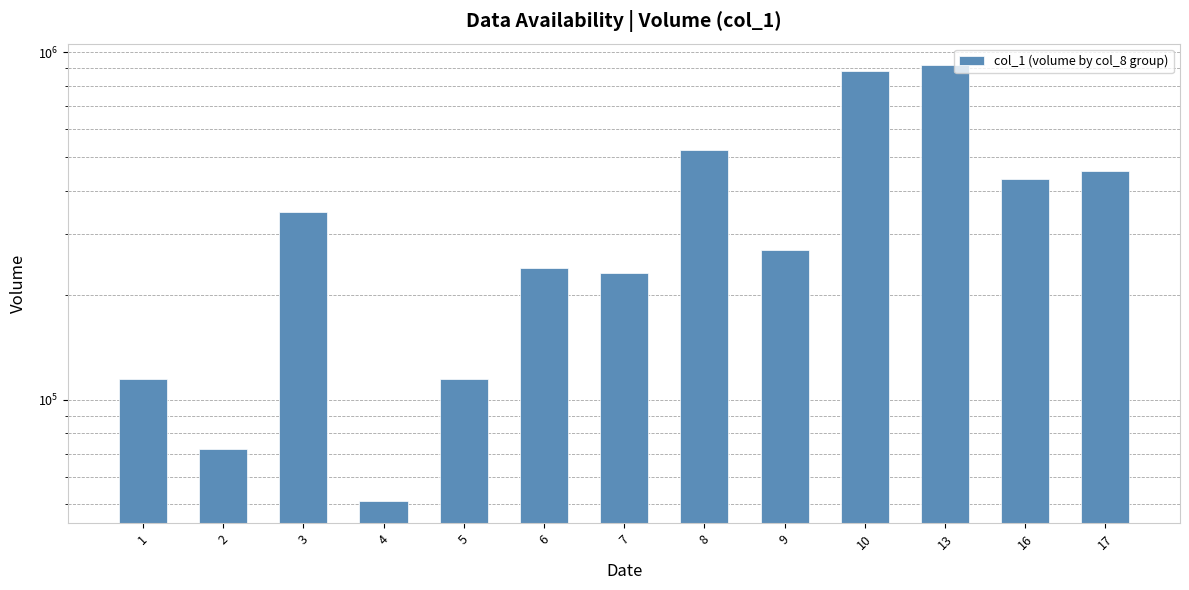

Count the number of data series in this chart.

1